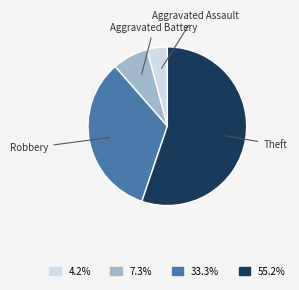

True or false: Aggravated Battery accounts for 1% of the total.

False